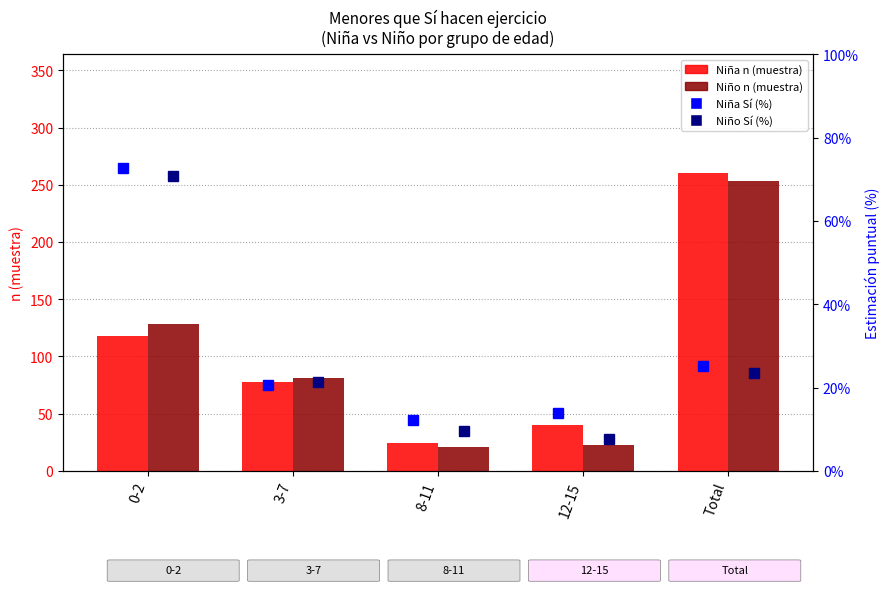

What is the sum of the Niño n (muestra) values at 3-7 and Total?

334.0